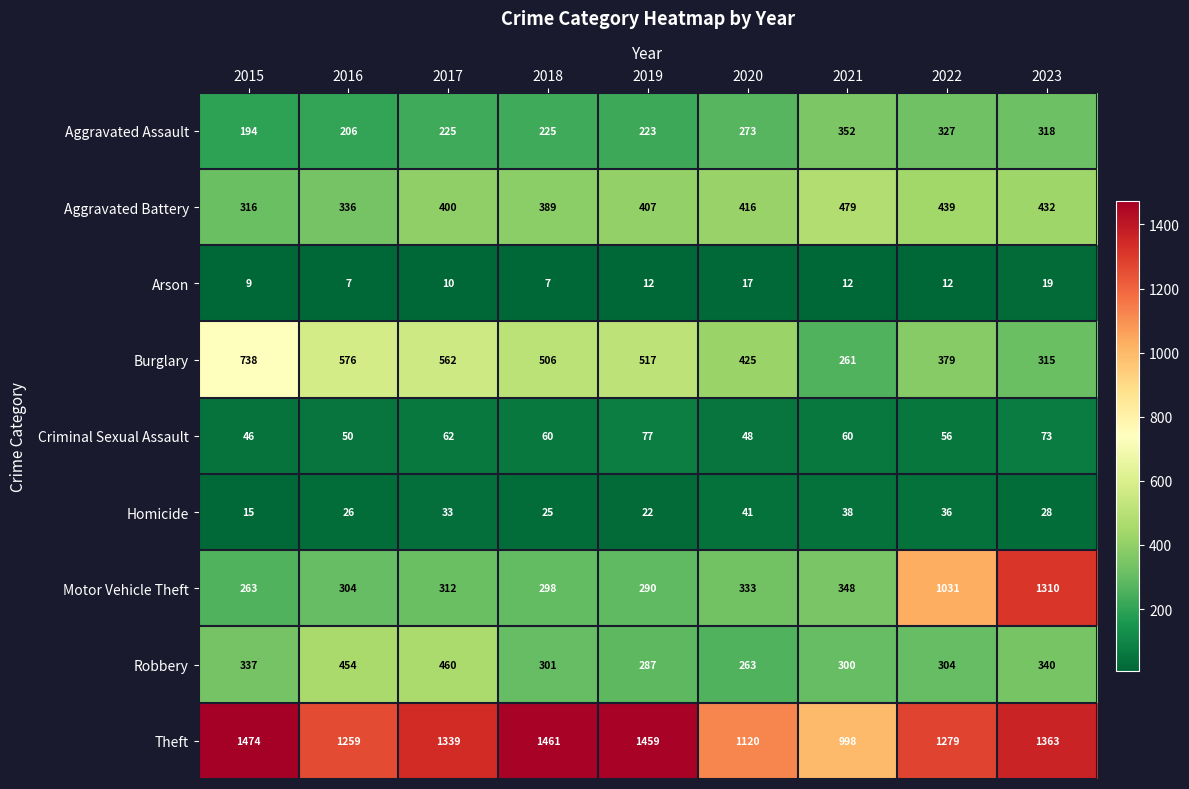

Where does the Burglary series first go above 506?

2015